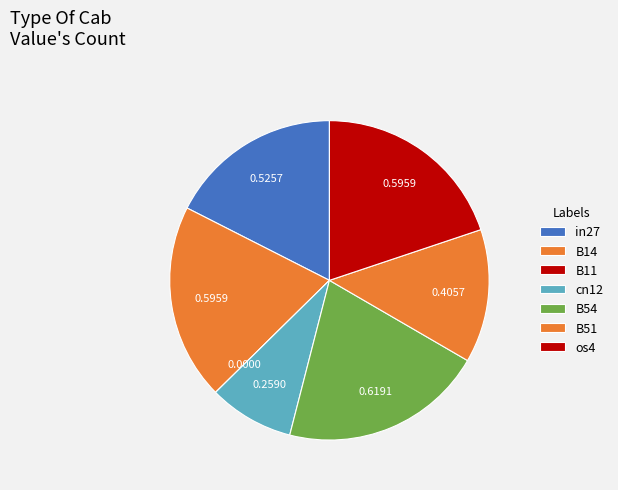

Is there a majority slice in this chart?

No